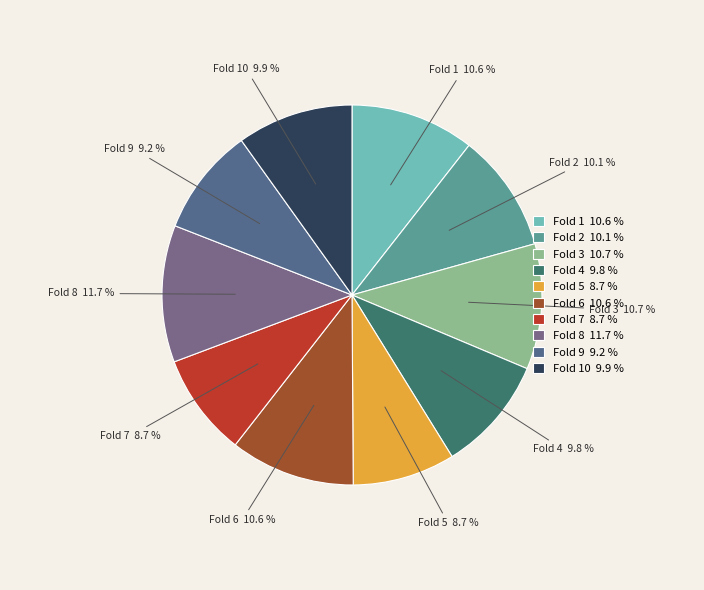

True or false: Fold 8 accounts for 4% of the total.

False